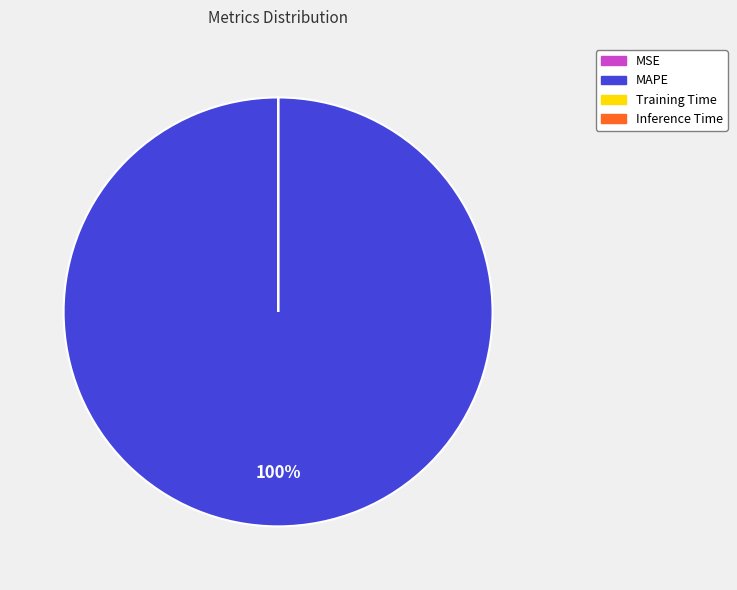

Which slice is the largest?

MAPE